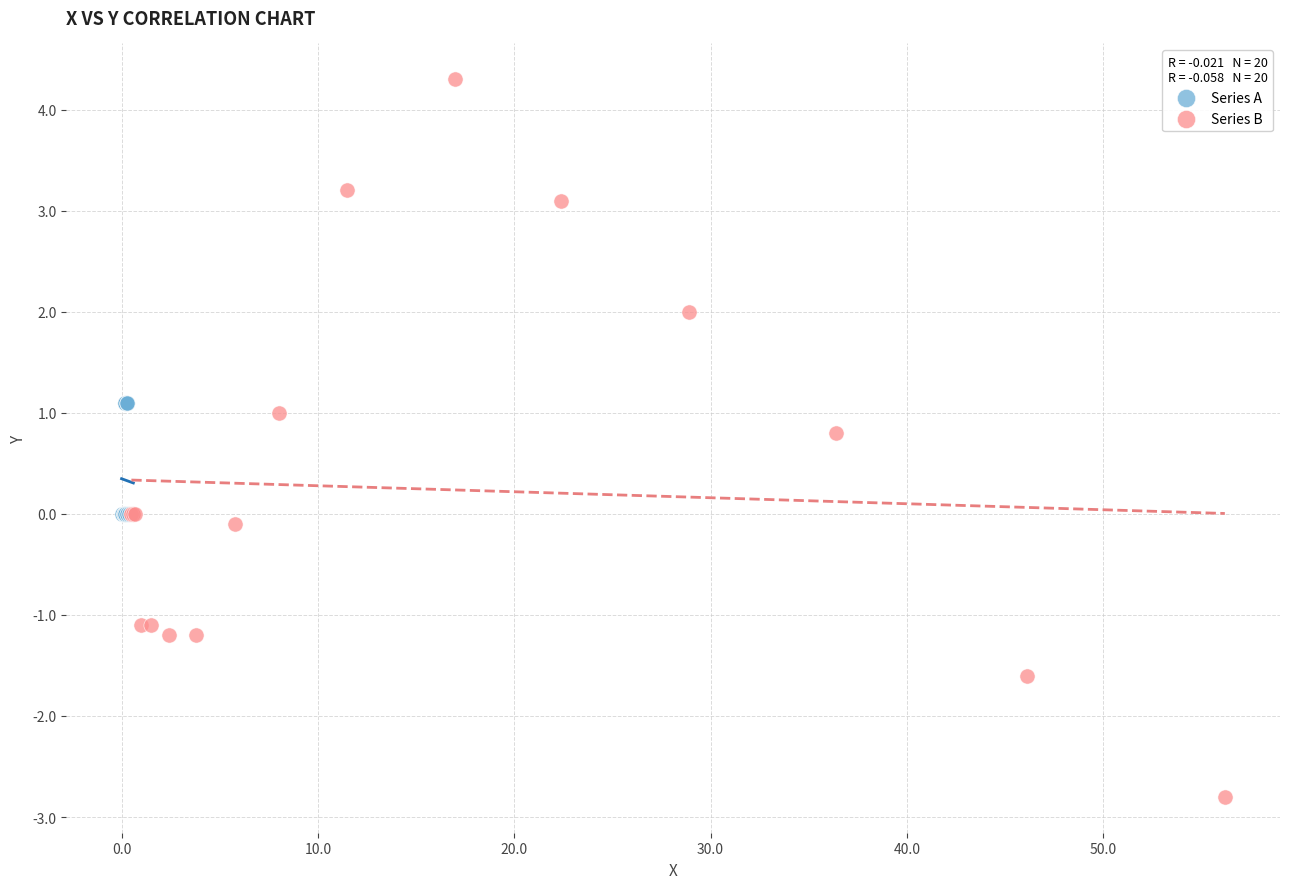

Which series reaches the maximum Y coordinate?

Series B